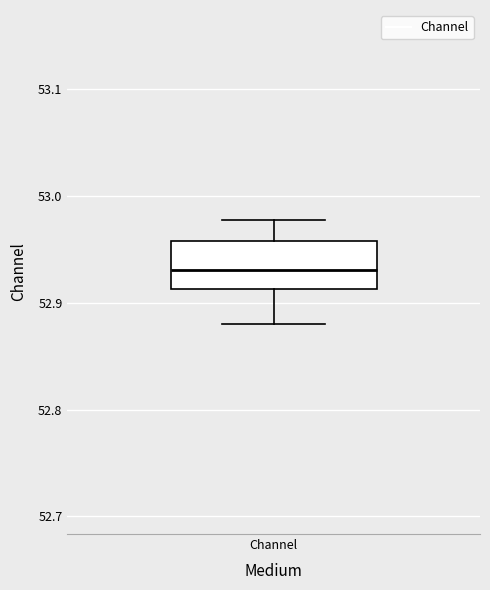

Where does the median line of the box for Channel sit on the y-axis? The values are not printed on the chart, so give them approximately, as read against the axis.

52.93